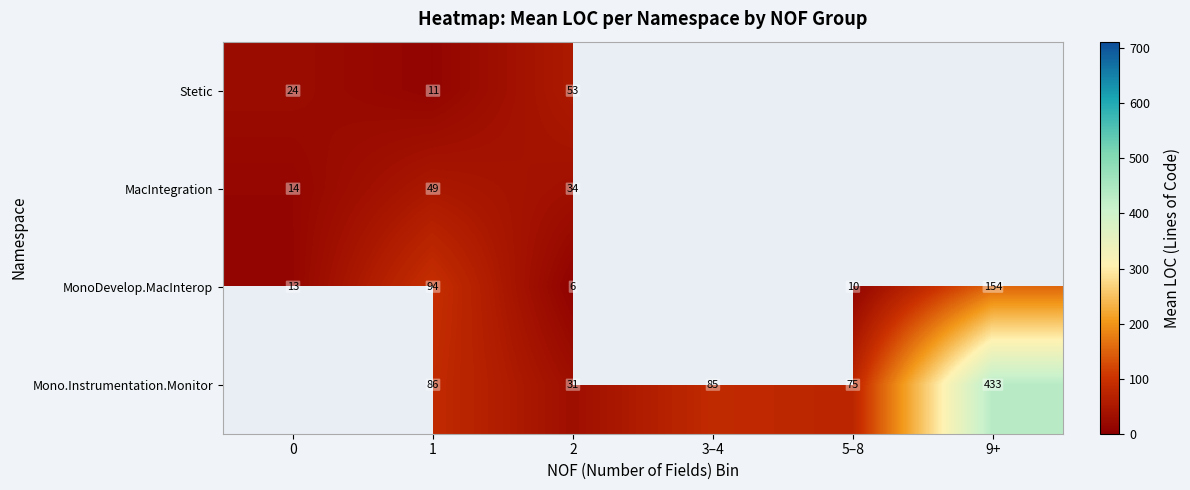

Which category has the highest value across all series?

9+